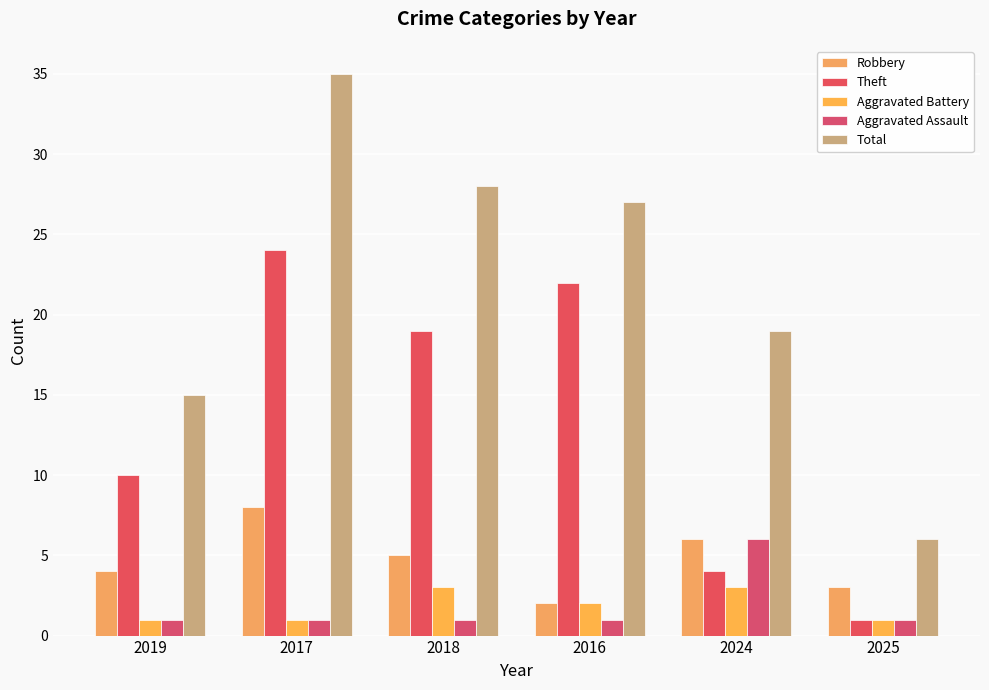

What is the label of the 4th bar from the right?

2018